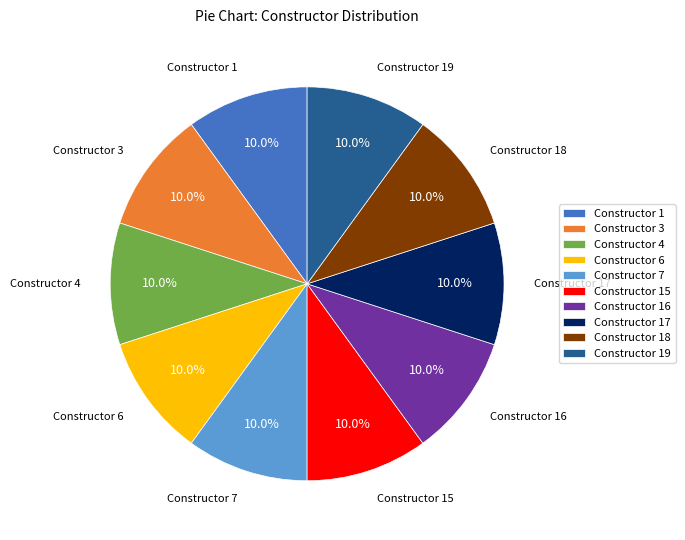

To the nearest percent, what is the difference between the largest and smallest slice percentages?

0%